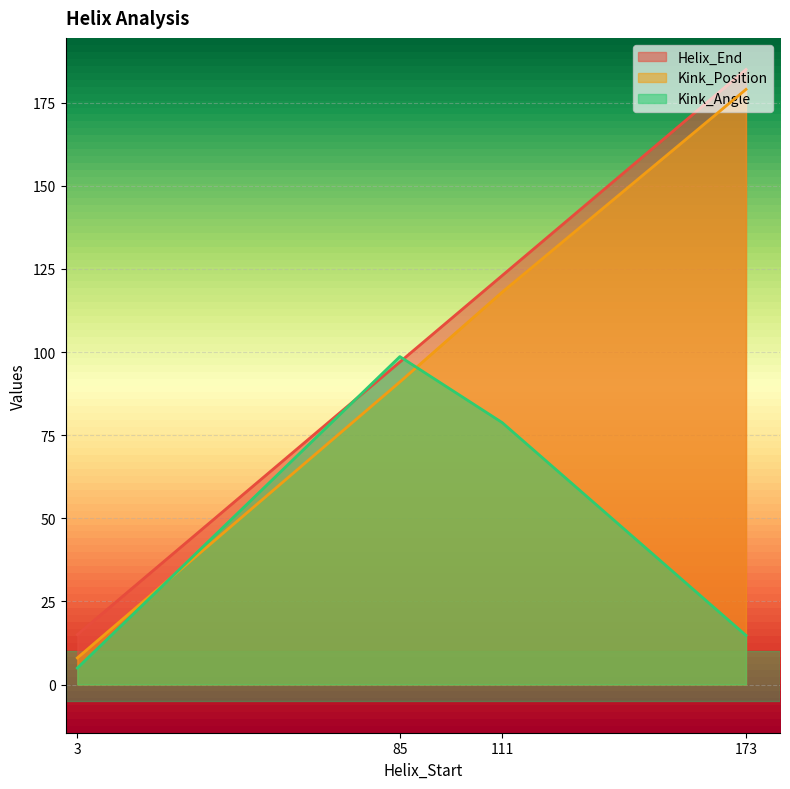

What is the highest value of the Kink_Angle series?

98.6